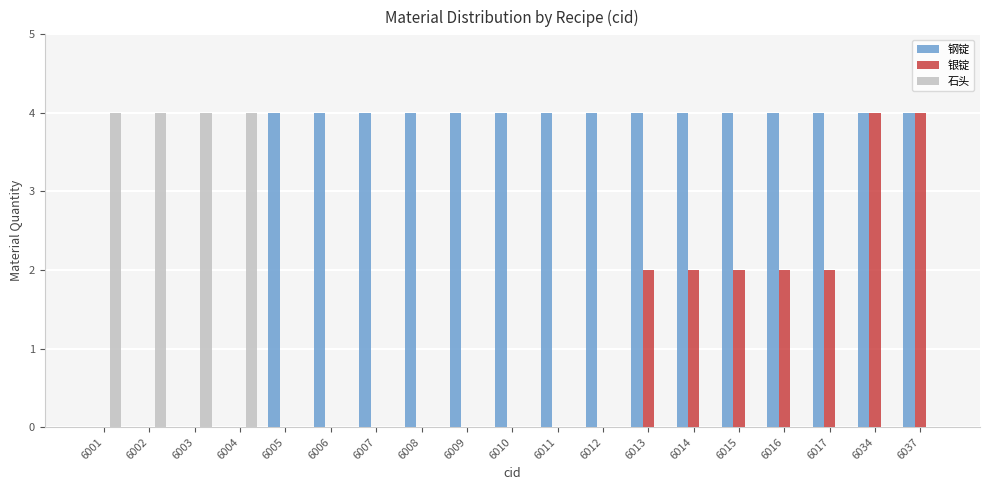

What is the sum of all 石头 values?

16